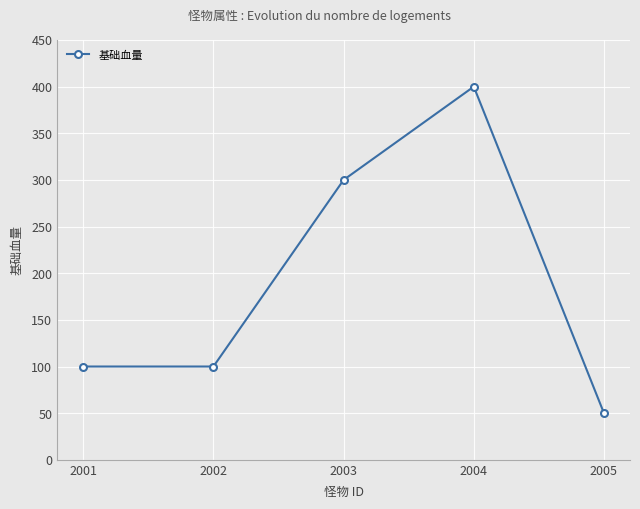

How many lines are shown in the chart?

1